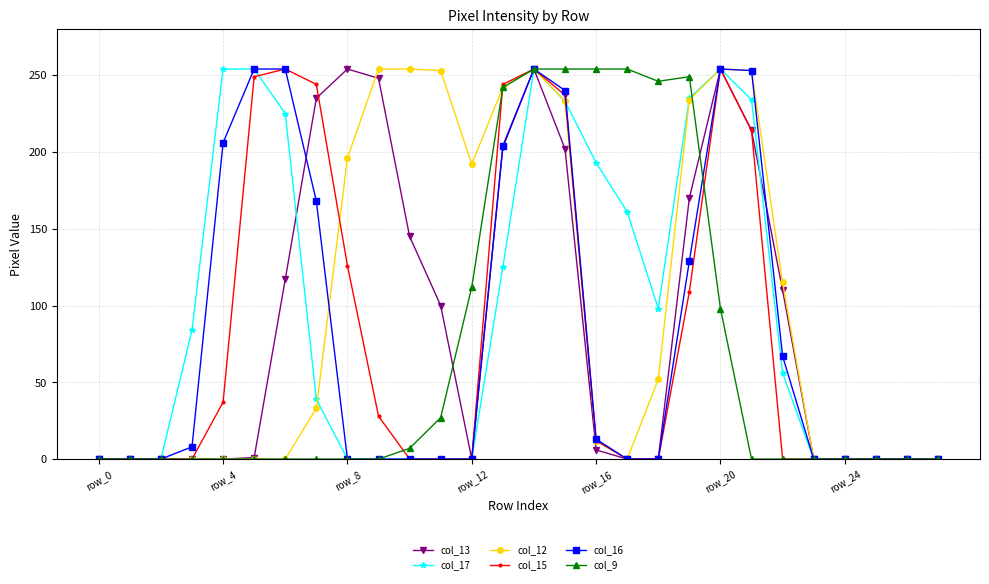

What is the difference between the maximum and second lowest values in the col_9 series?

254